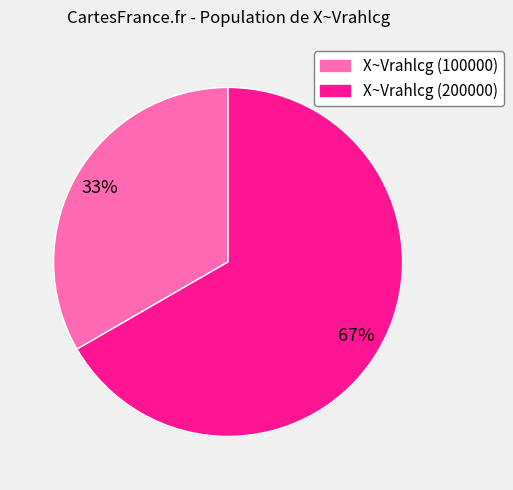

Does any single category account for the majority?

Yes